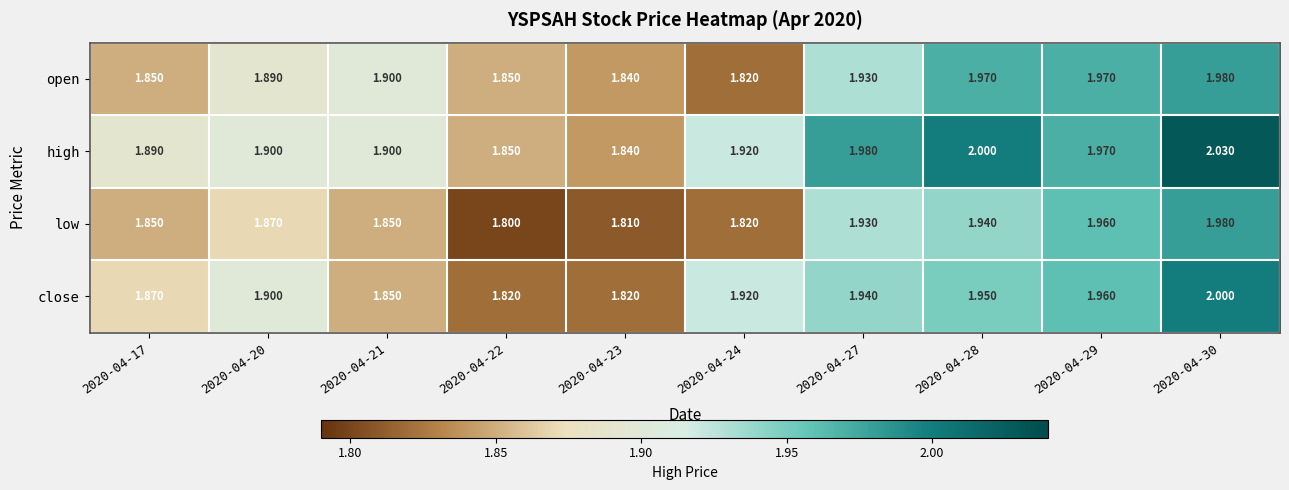

Which series has the largest range (max minus min)?

high